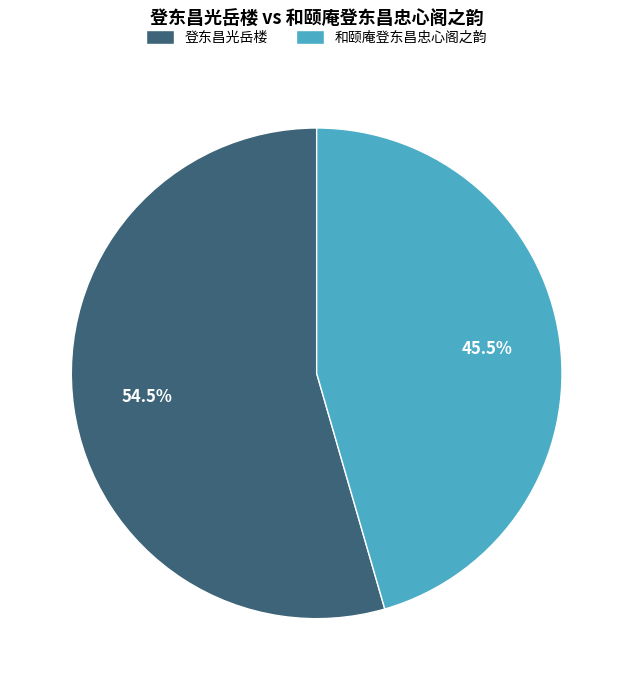

Is there a majority slice in this chart?

Yes